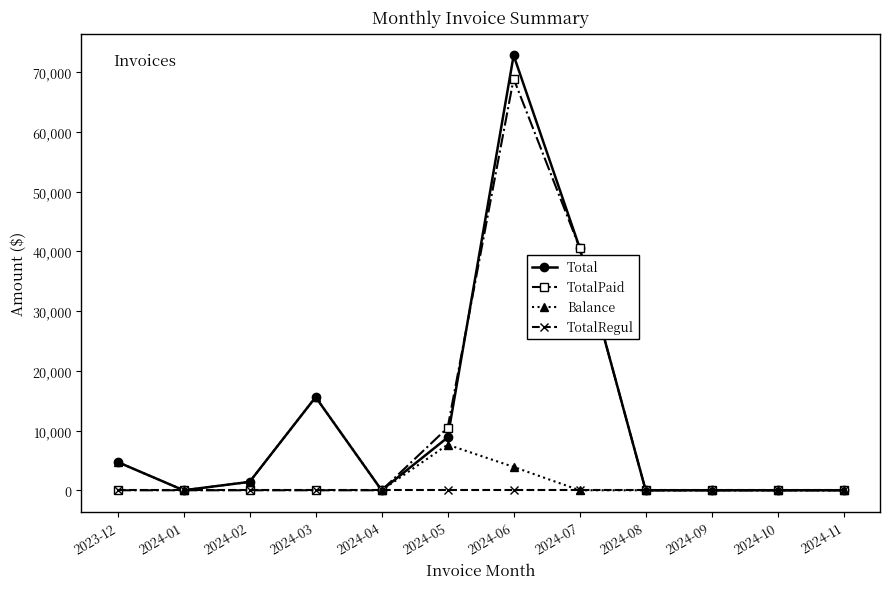

What is the sum of all Total values?

143939.3